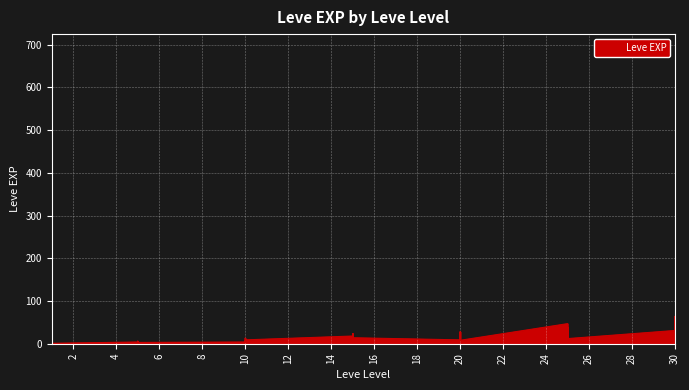

What is the sum of all values?

1881